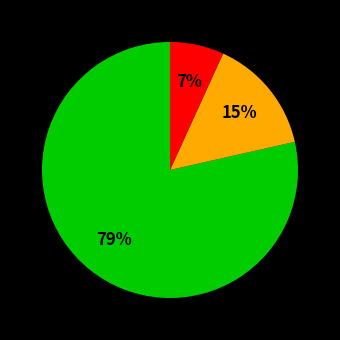

Count the number of slices in the pie.

3